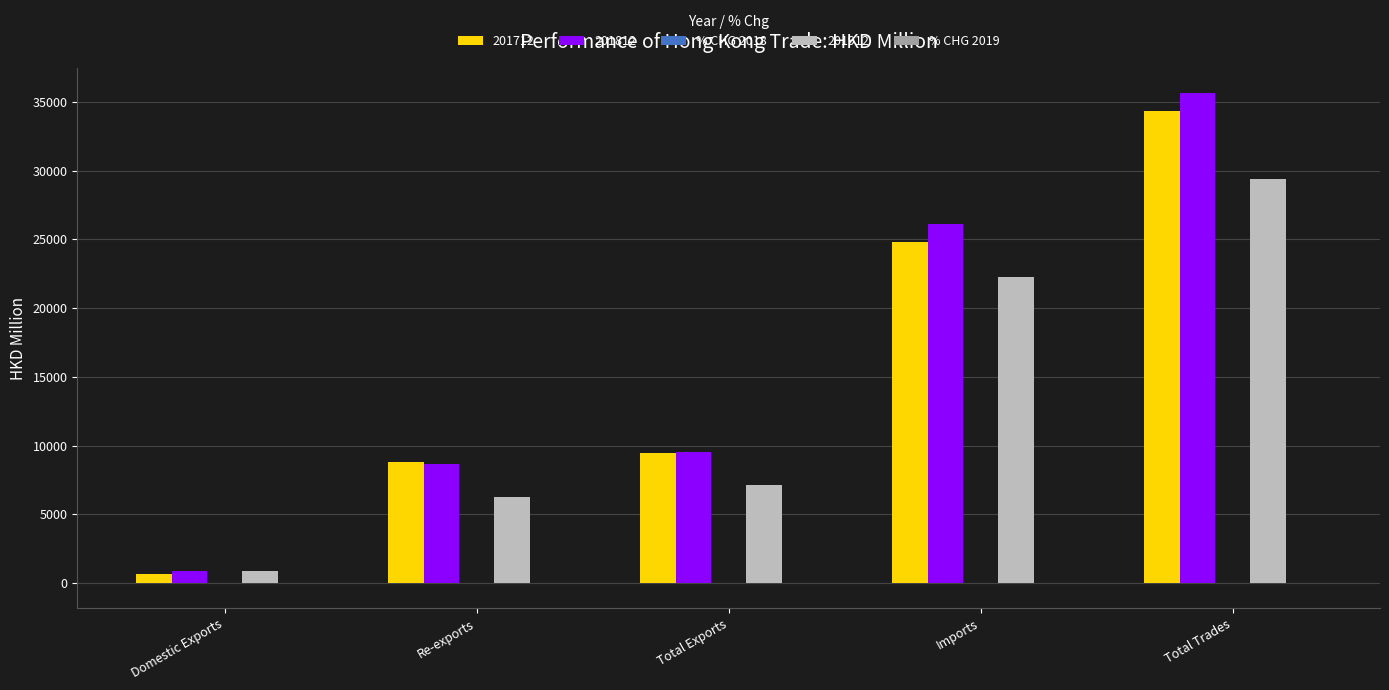

Count the number of categories in the chart.

5